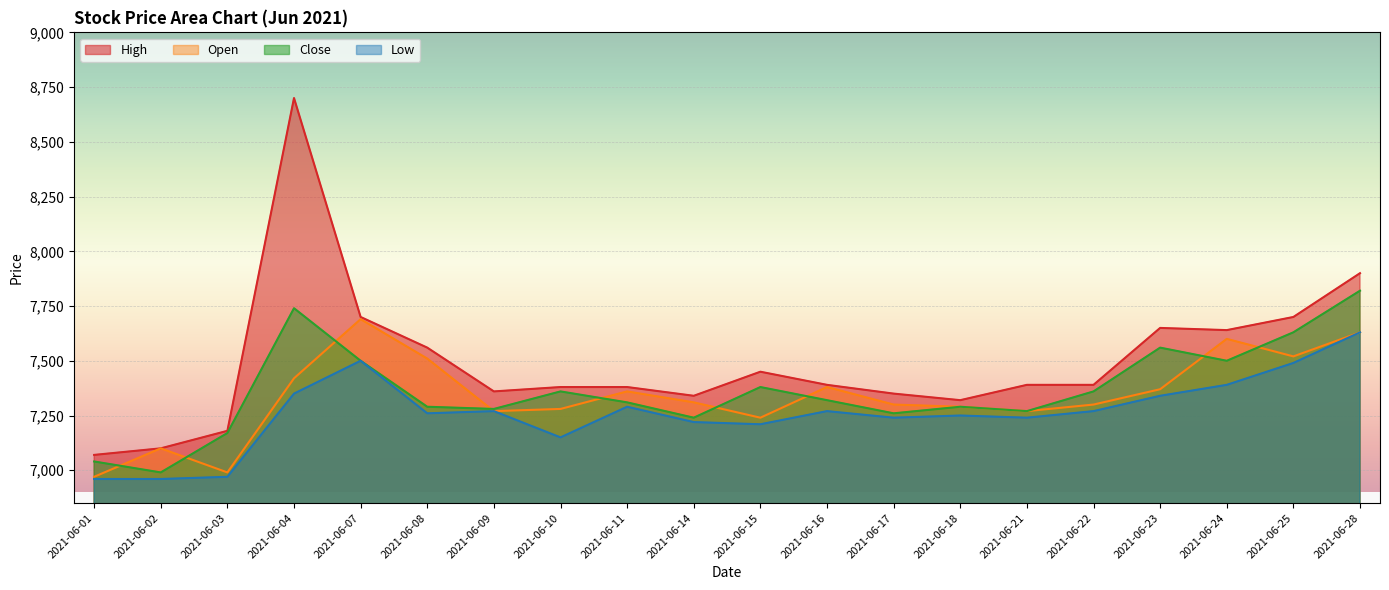

Which category has the highest value in the High series?

2021-06-04